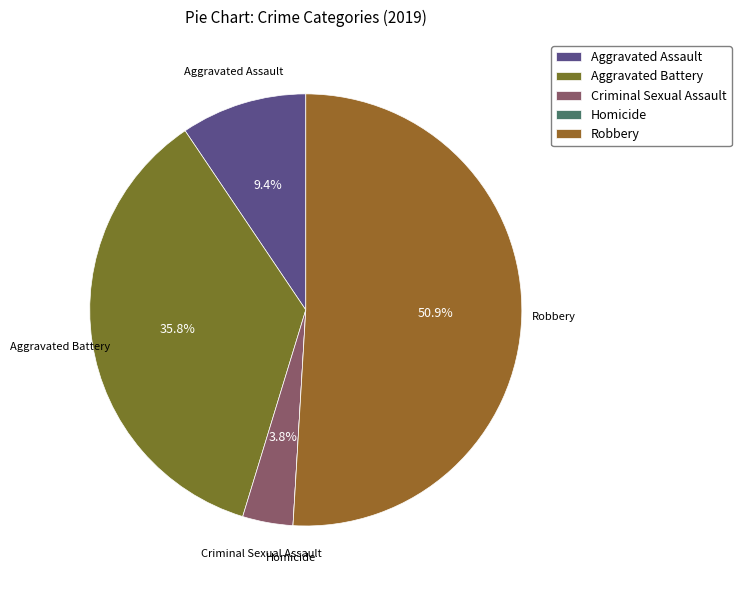

Is the sum of Robbery and Criminal Sexual Assault greater than half?

Yes